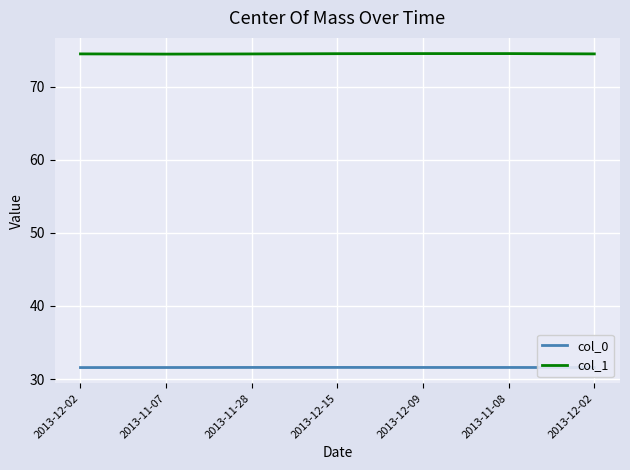

True or false: col_1 and col_0 intersect in this chart.

False